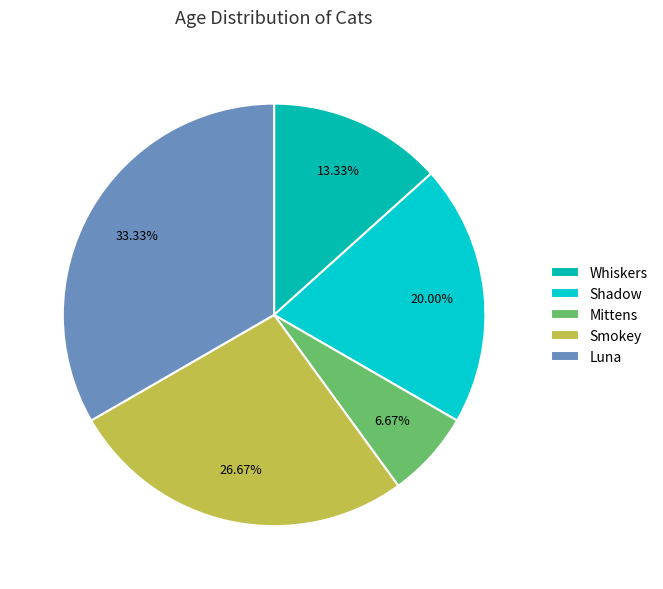

True or false: Whiskers accounts for 4% of the total.

False